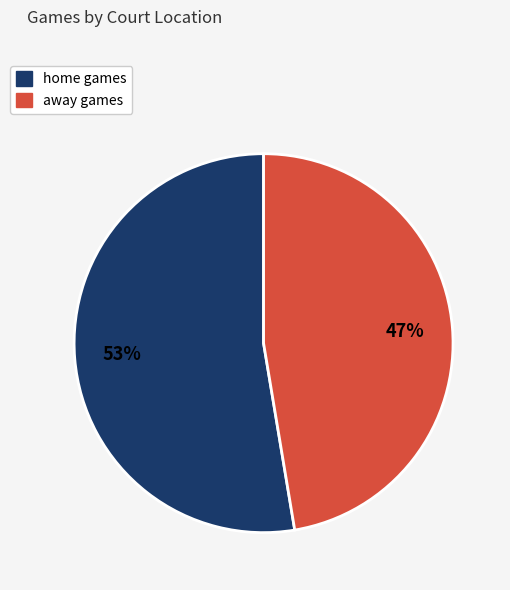

Does away represent more than half of the total?

No